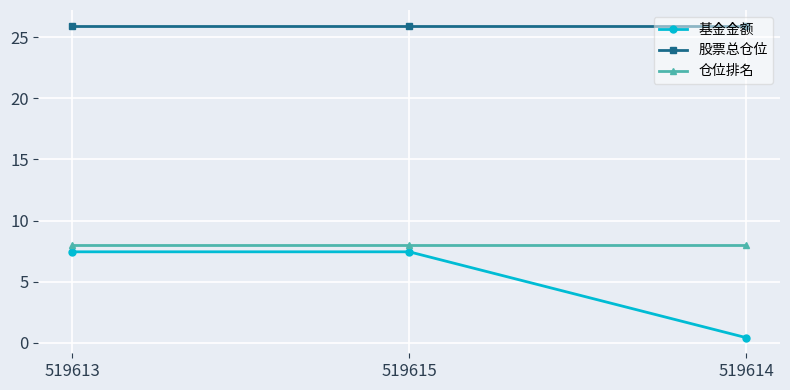

What are all the series names shown in the legend?

基金金额, 股票总仓位, 仓位排名